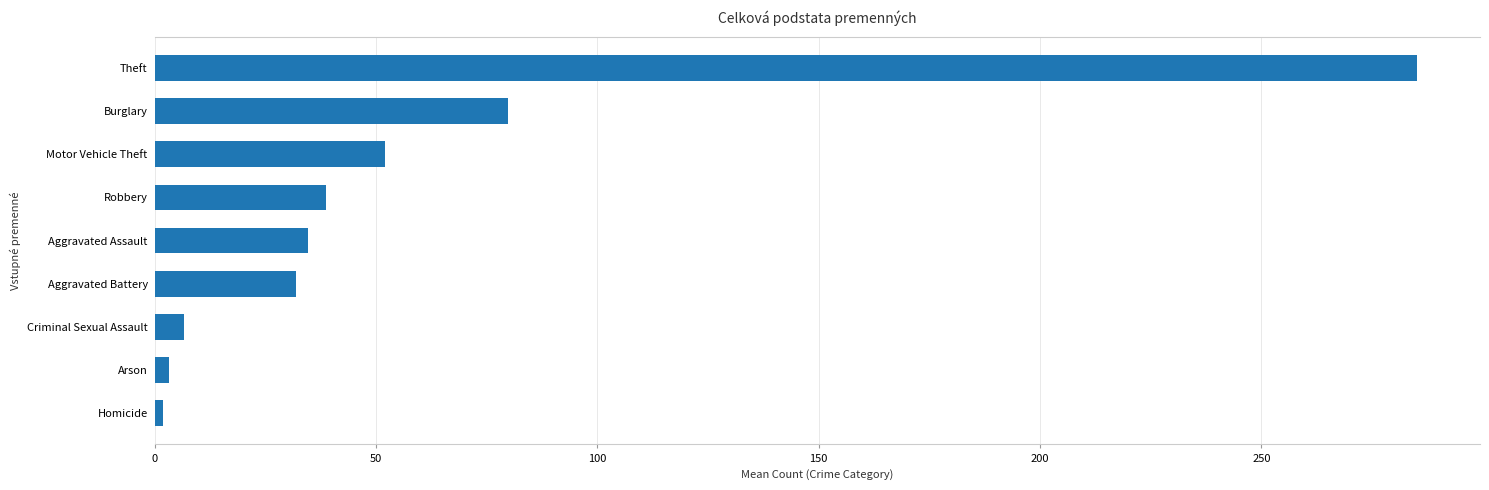

How many values are below 34?

4